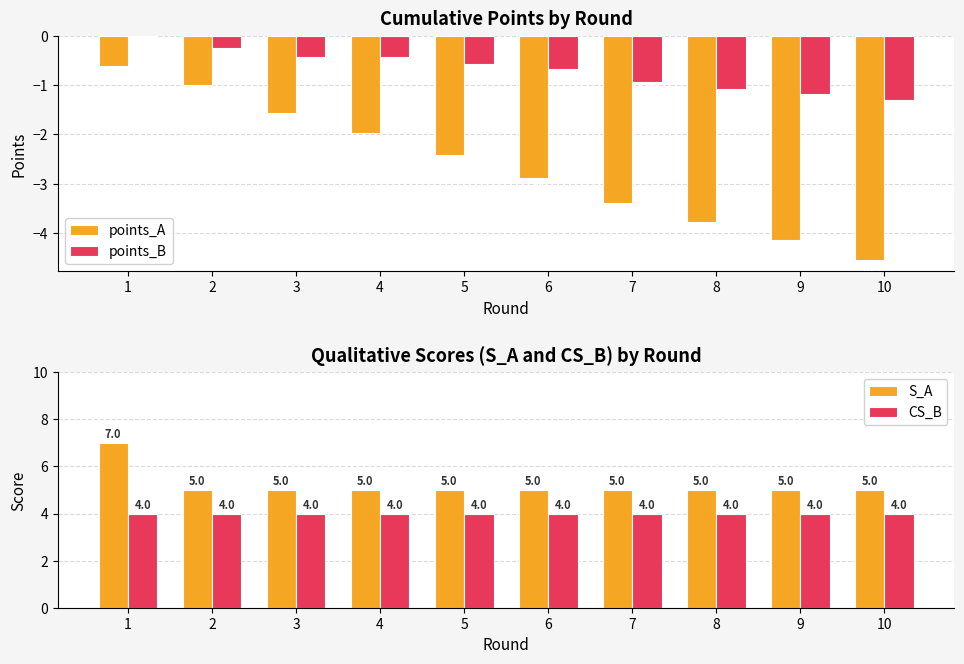

At which label does S_A reach its minimum?

2